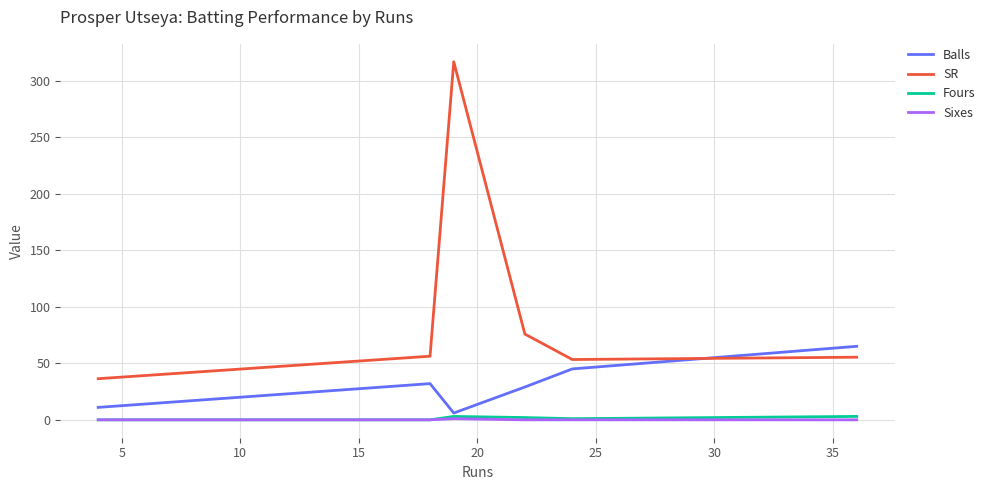

True or false: Balls and SR cross at least once.

True